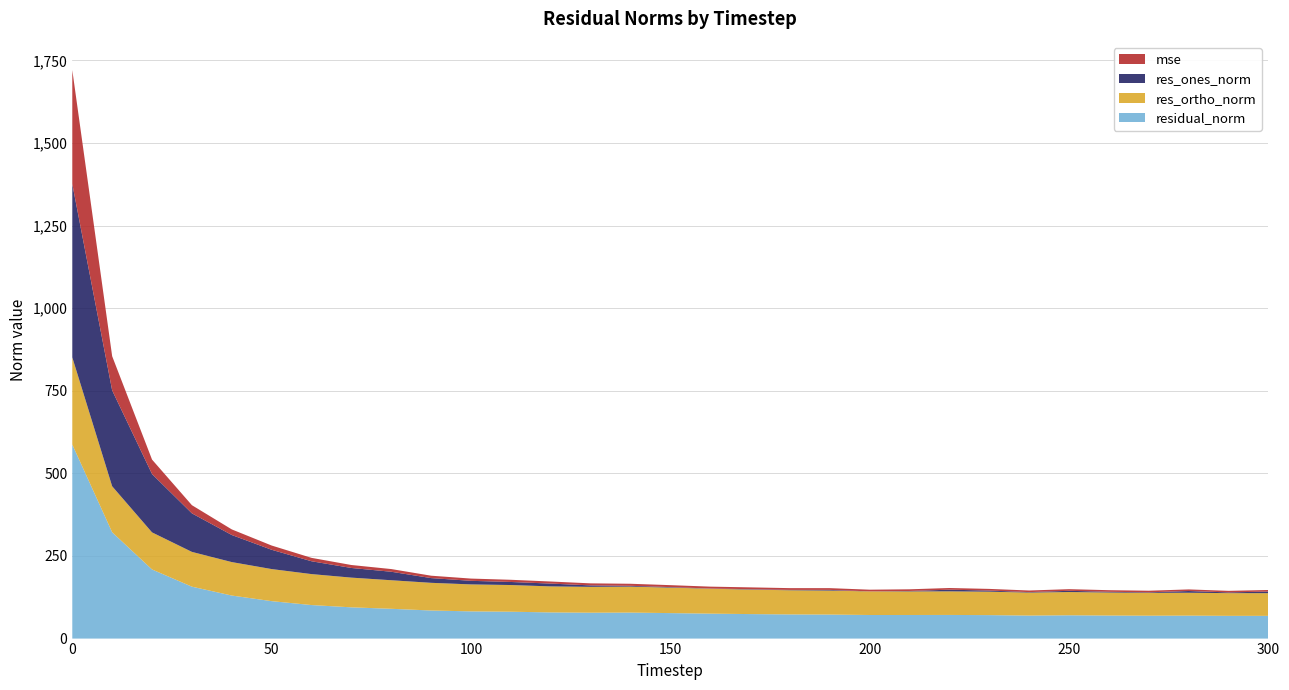

Reading left to right, list all the values displayed in this chart.

mse: 0=344.8	10=103.5	20=43.8	30=24.7	40=17.0	50=12.8	60=10.3	70=8.9	80=8.1	90=7.2	100=6.8	110=6.6	120=6.3	130=6.1	140=6.2	150=5.9	160=5.7	170=5.5	180=5.3	190=5.3	200=5.1	210=5.1	220=5.1	230=5.0	240=4.8	250=5.0	260=4.9	270=4.8	280=4.8	290=4.7	300=4.7
res_ones_norm: 0=524.6	10=290.1	20=176.6	30=116.6	40=82.0	50=58.4	60=38.9	70=29.2	80=25.7	90=14.3	100=10.8	110=9.2	120=8.5	130=4.4	140=2.4	150=1.6	160=0.6	170=1.2	180=1.1	190=2.1	200=0.2	210=1.3	220=5.1	230=3.4	240=1.4	250=3.7	260=2.2	270=1.6	280=5.3	290=2.2	300=4.9
res_ortho_norm: 0=263.8	10=139.2	20=112.2	30=105.2	40=101.2	50=97.1	60=93.7	70=89.9	80=86.4	90=83.8	100=81.6	110=80.8	120=78.7	130=78.2	140=78.6	150=77.1	160=75.5	170=74.1	180=73.1	190=72.6	200=71.4	210=71.4	220=71.4	230=70.9	240=69.6	250=70.4	260=69.7	270=69.2	280=69.2	290=68.8	300=68.6
residual_norm: 0=587.2	10=321.8	20=209.2	30=157.1	40=130.3	50=113.3	60=101.4	70=94.6	80=90.1	90=85.0	100=82.3	110=81.3	120=79.2	130=78.3	140=78.7	150=77.1	160=75.5	170=74.1	180=73.1	190=72.7	200=71.4	210=71.4	220=71.5	230=71.0	240=69.6	250=70.5	260=69.7	270=69.2	280=69.4	290=68.8	300=68.8